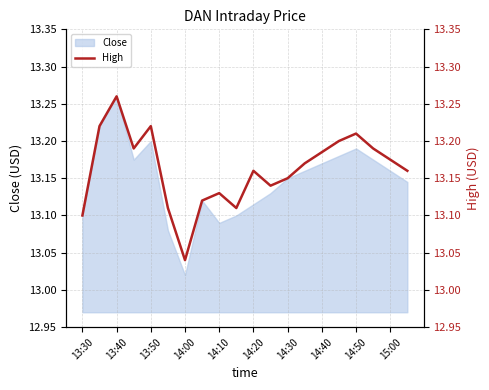

At which label does Close reach its minimum?

14:00